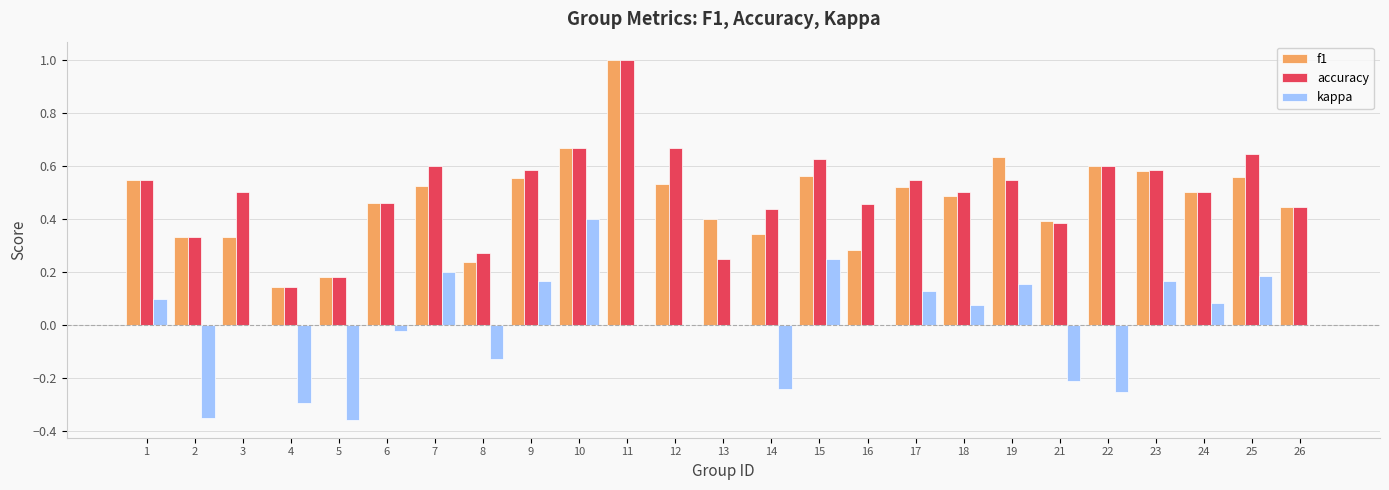

Are the bars horizontal?

No